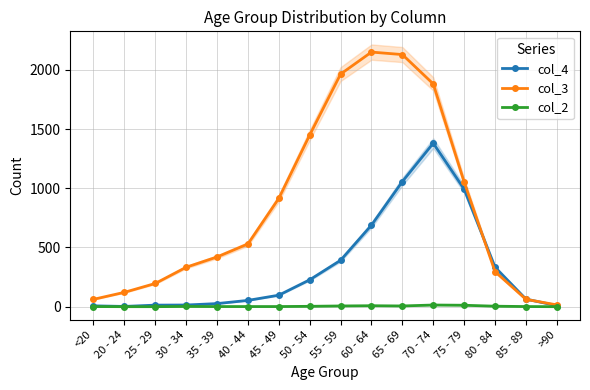

Reading left to right, extract all data points from this chart.

col_4: 7	2	13	14	26	53	97	227	392	689	1057	1381	993	333	64	9
col_3: 62	121	196	333	420	530	915	1450	1965	2151	2130	1882	1053	296	62	15
col_2: 1	0	0	2	1	1	1	3	6	8	6	14	12	4	1	0